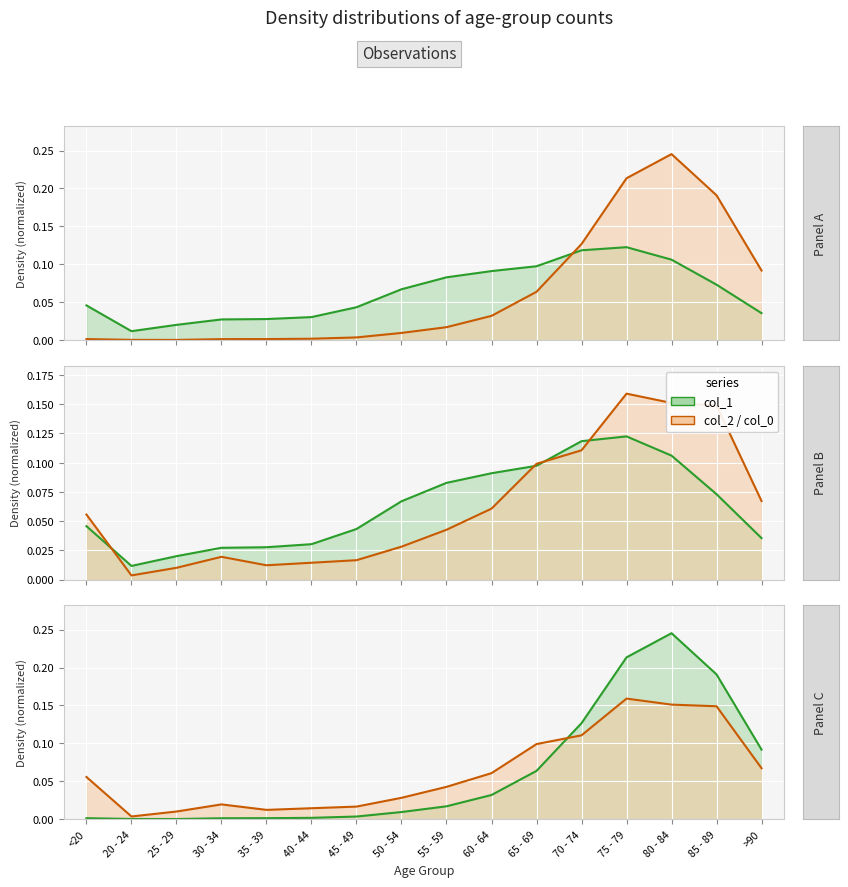

Is it true that col_1 equals 0.1 at 85 - 89?

True